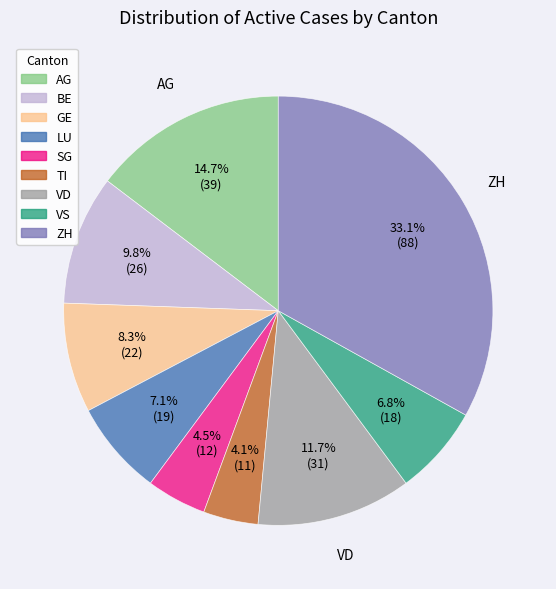

To the nearest percent, what is the average slice percentage?

11%